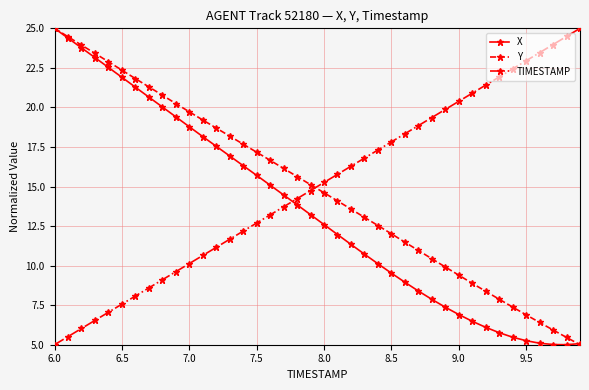

What is the sum of all TIMESTAMP values?

600.0